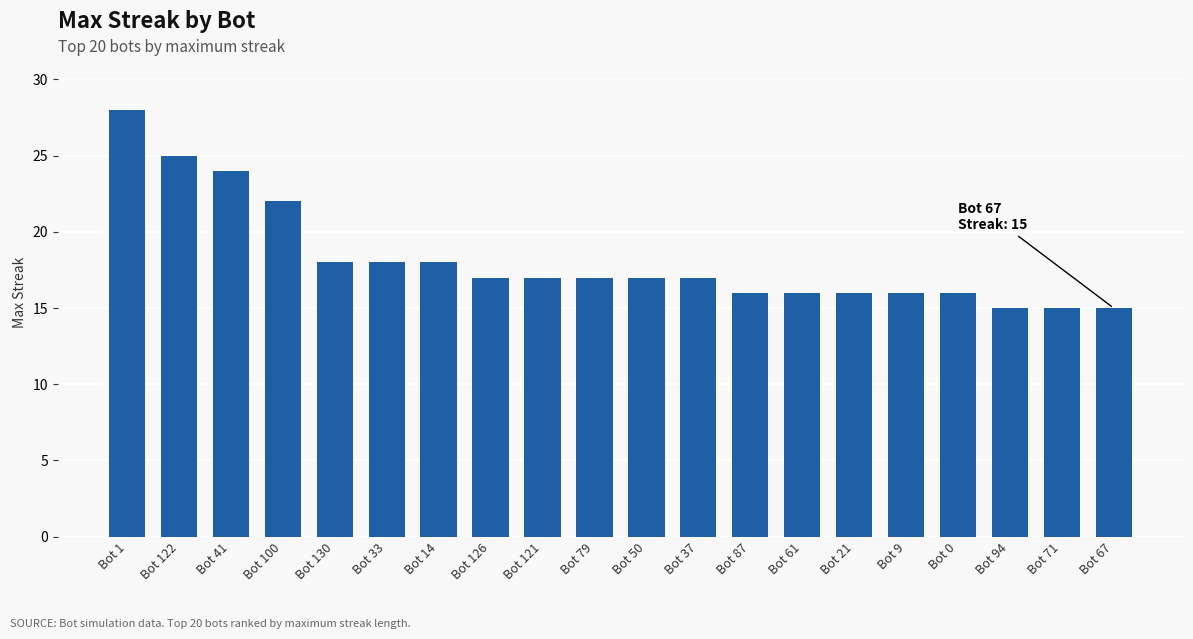

What is the sum of all values?

363